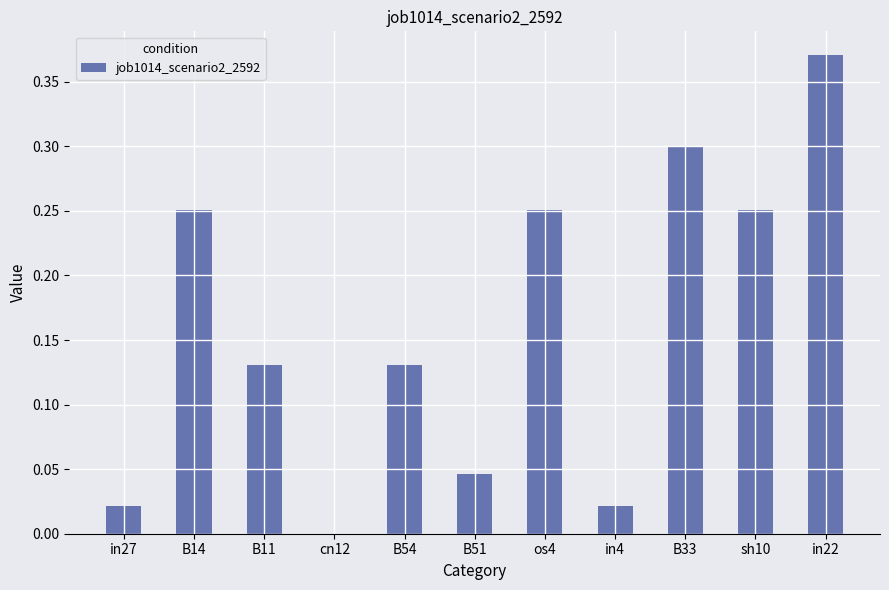

Are the bars horizontal?

No